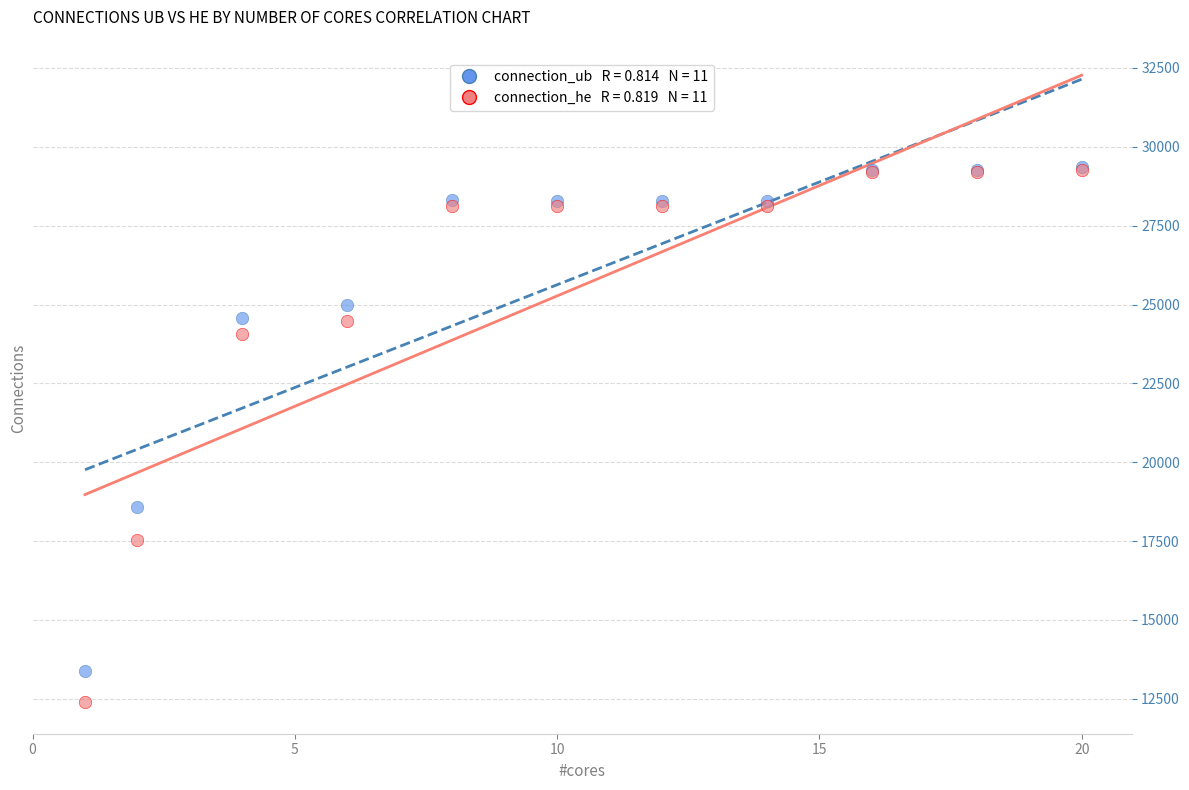

Across all series, what Y value is closest to 20875?

18568